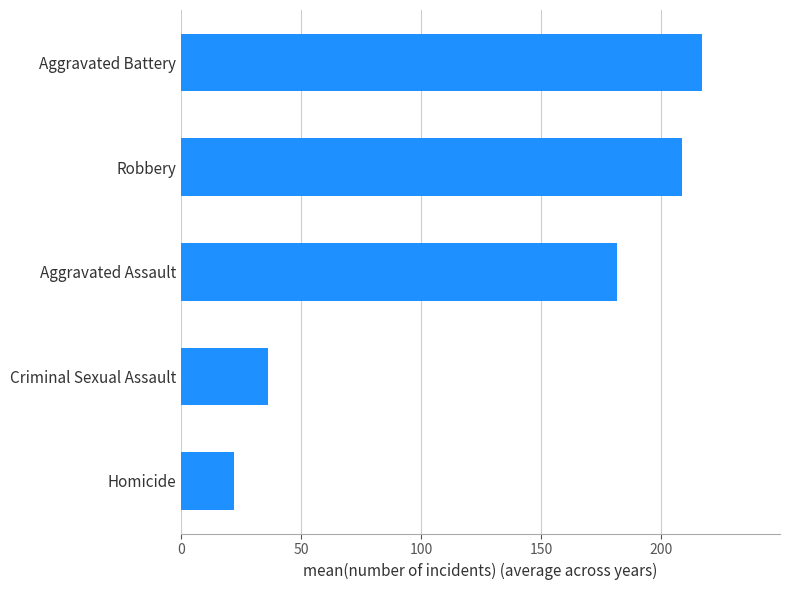

The chart shows a value of 352.9 at Aggravated Battery. True or false?

False